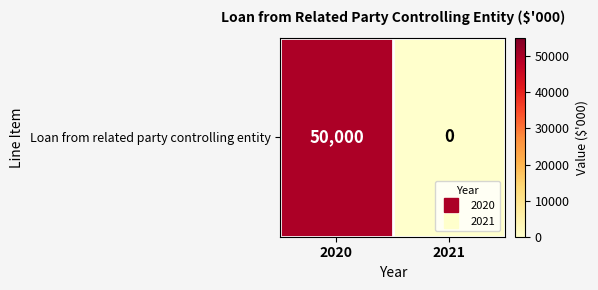

Reading right to left, what are all the values shown in this chart?

2021=0	2020=50000